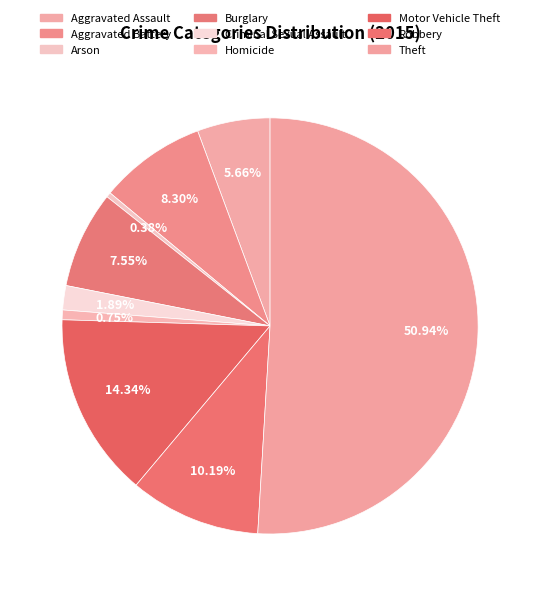

To the nearest percent, what percentage of the pie is Aggravated Battery?

8%